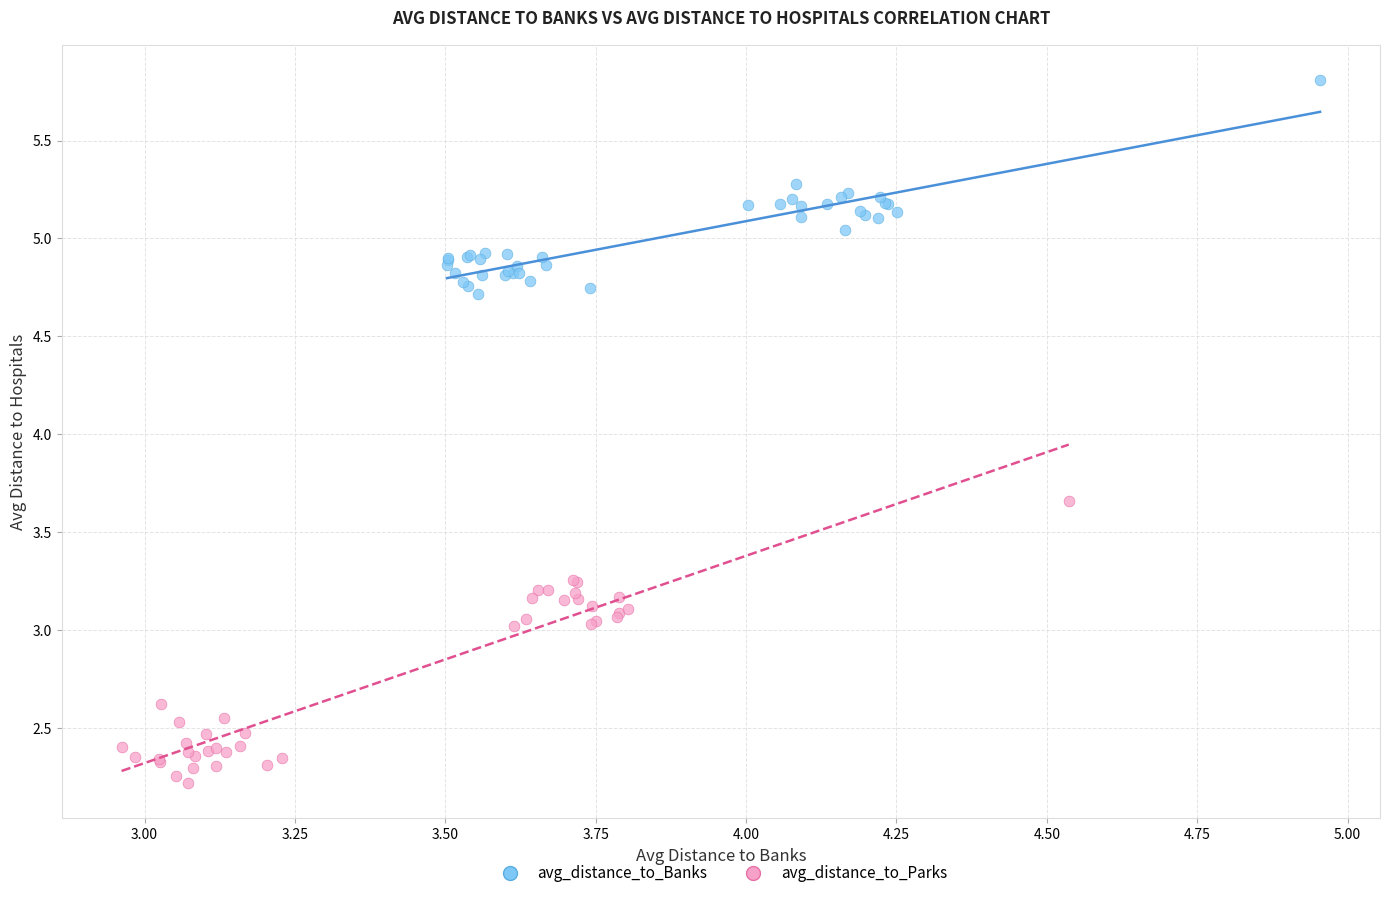

Which series has the widest spread of Y values?

avg_distance_to_Parks